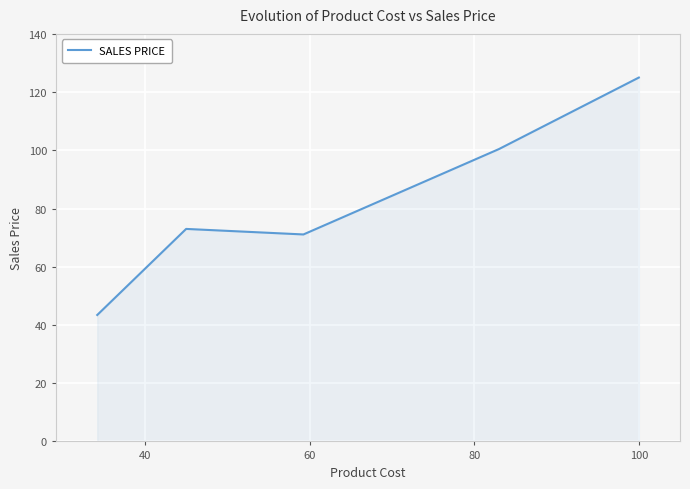

What is the difference between the maximum and second lowest values?

53.9